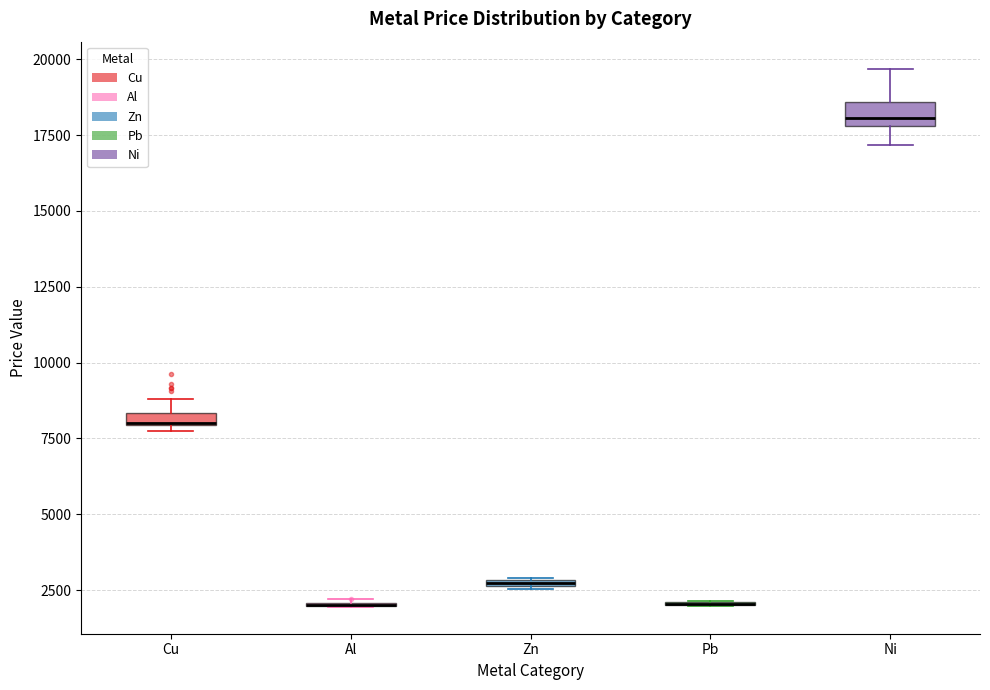

Where is the lower edge of the box for Cu on the y-axis? The values are not printed on the chart, so give them approximately, as read against the axis.

8000